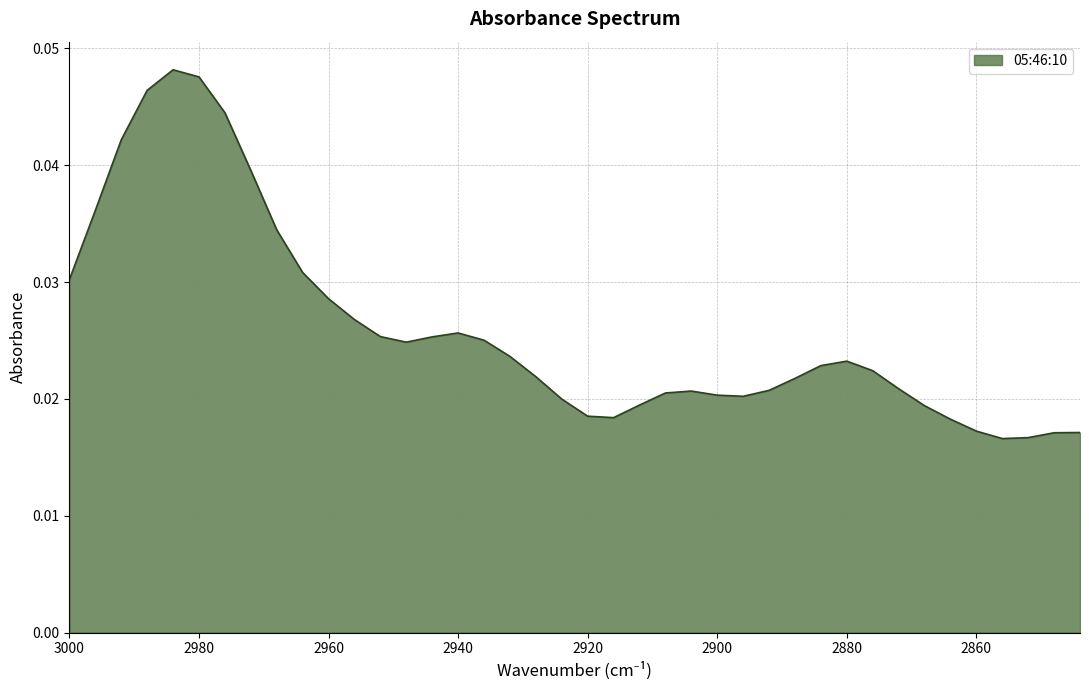

How many interior local valleys (lower than both neighbors) does the data have?

4